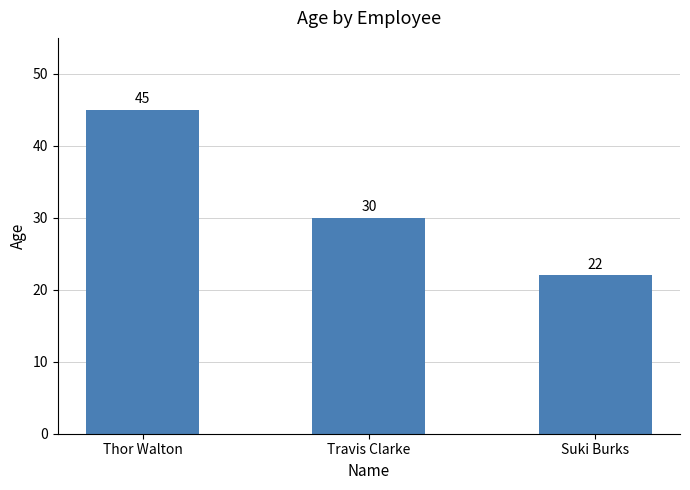

Reading left to right, transcribe all the data shown in this chart.

45	30	22